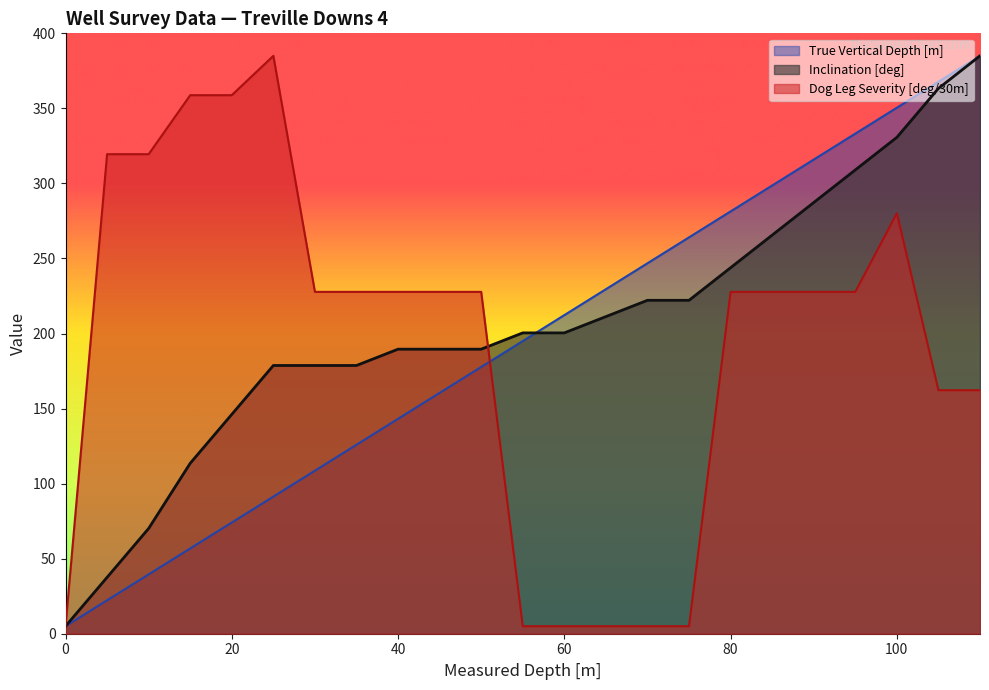

What is the total value across all series at 5?

379.3